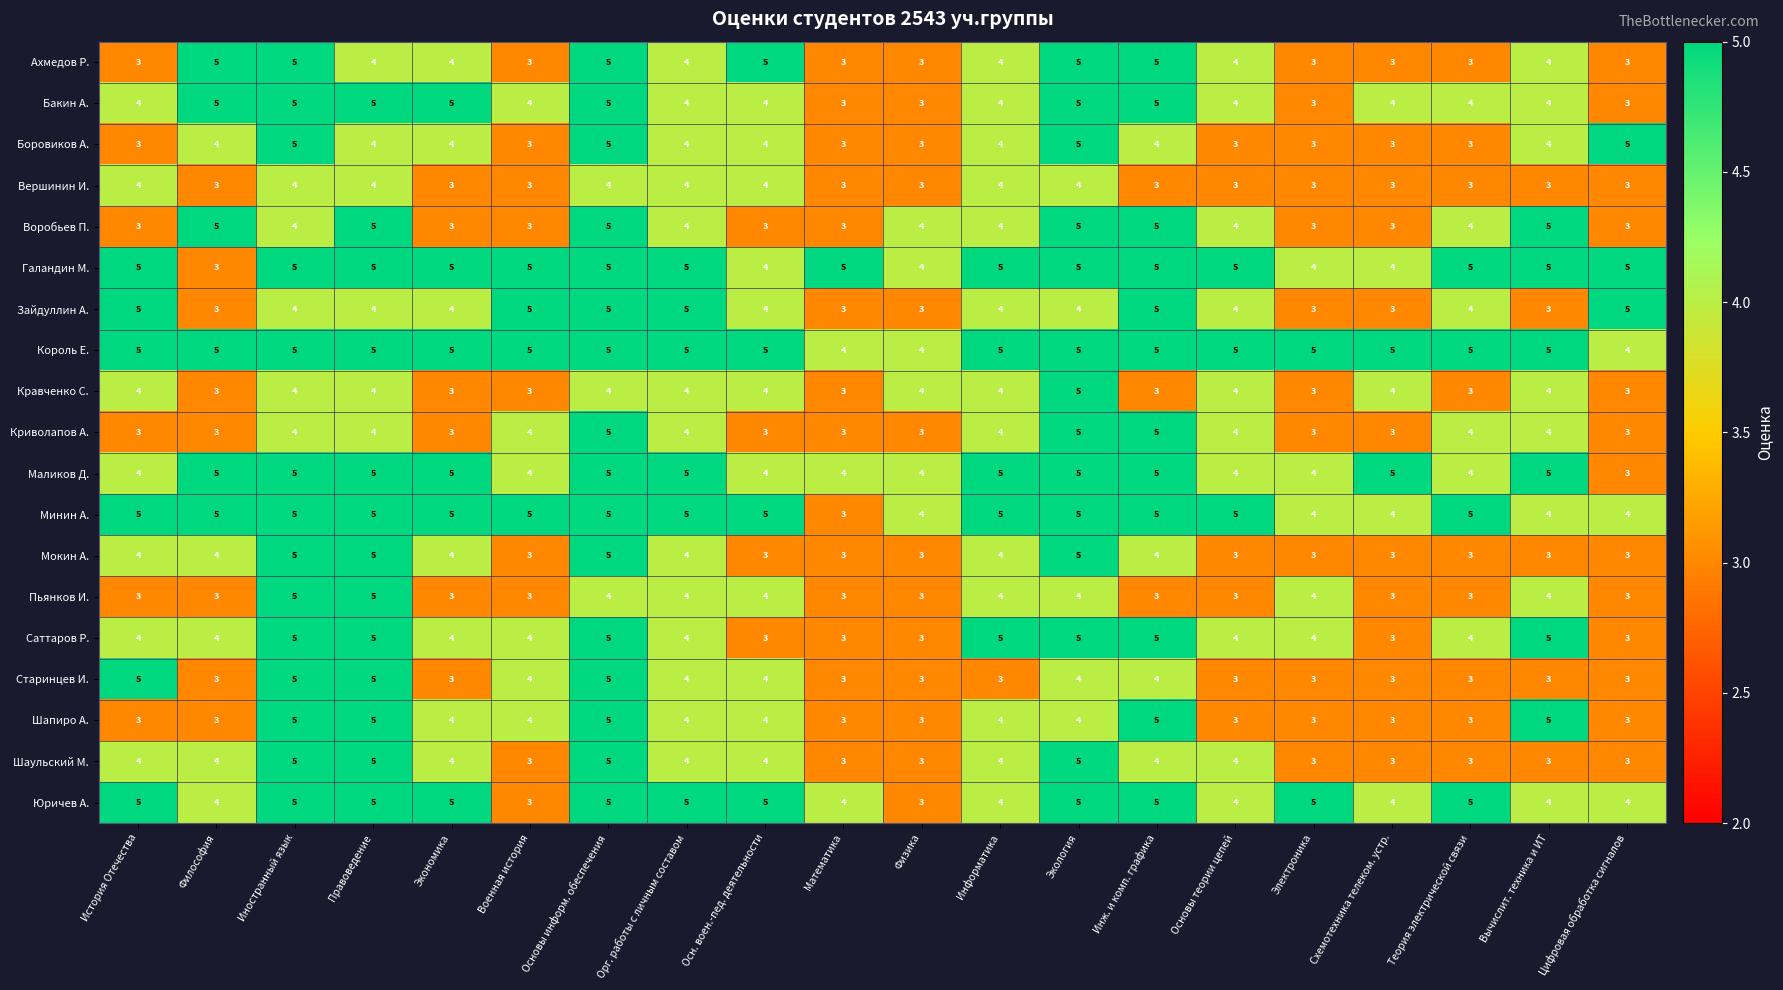

What value does the Саттаров Р. series have at История Отечества?

4